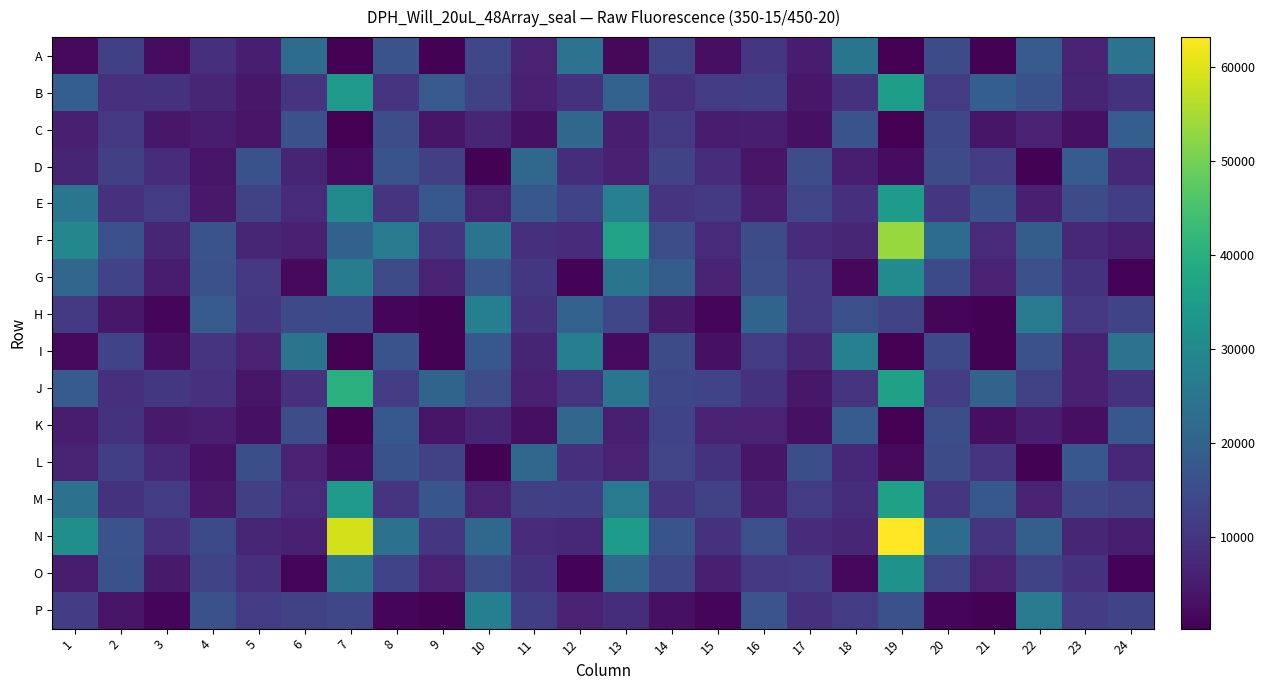

Between 15 and 23, which is larger?

23